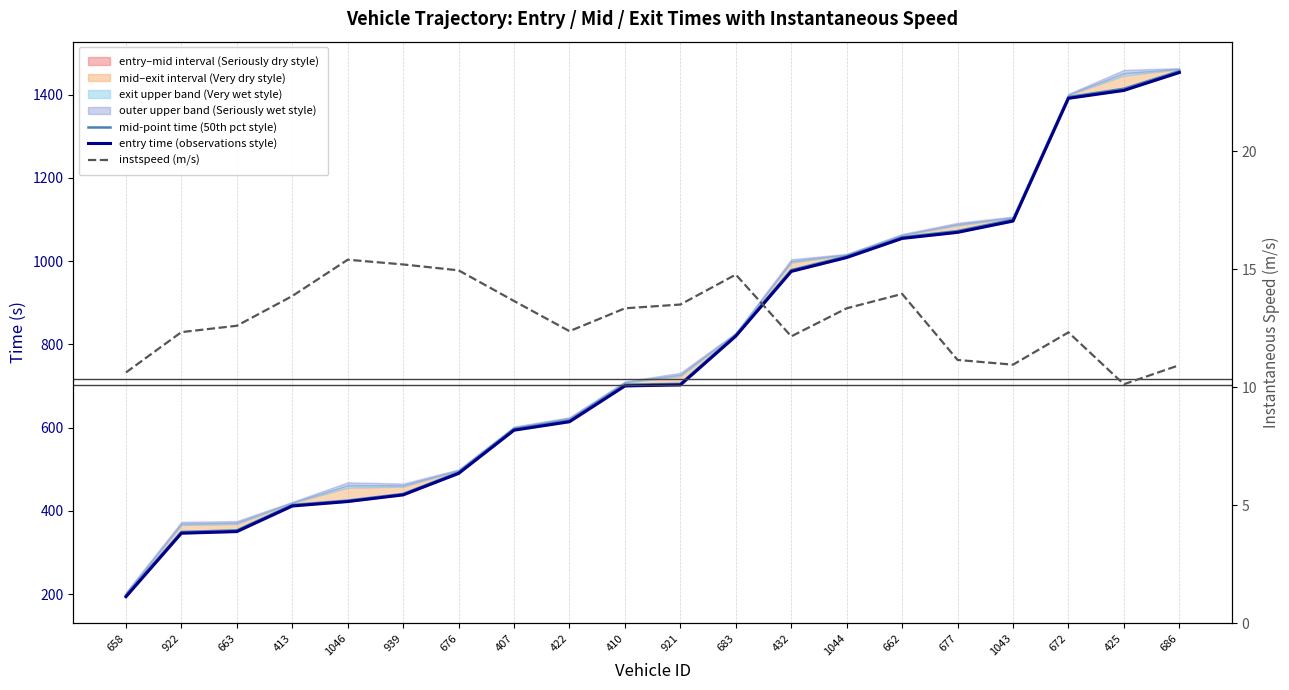

Which series changed the most between 677 and 686?

mid-point time (50th pct style)